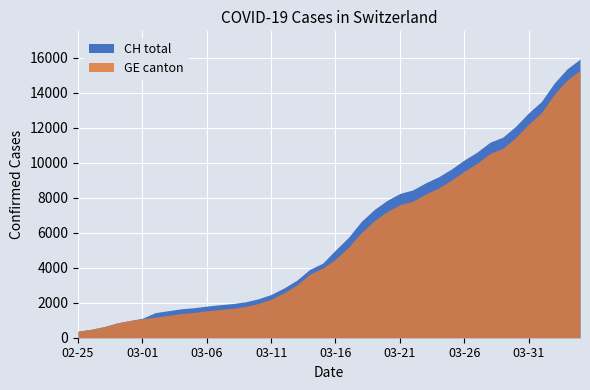

The CH series shows 3599 at 2020-03-11. True or false?

False